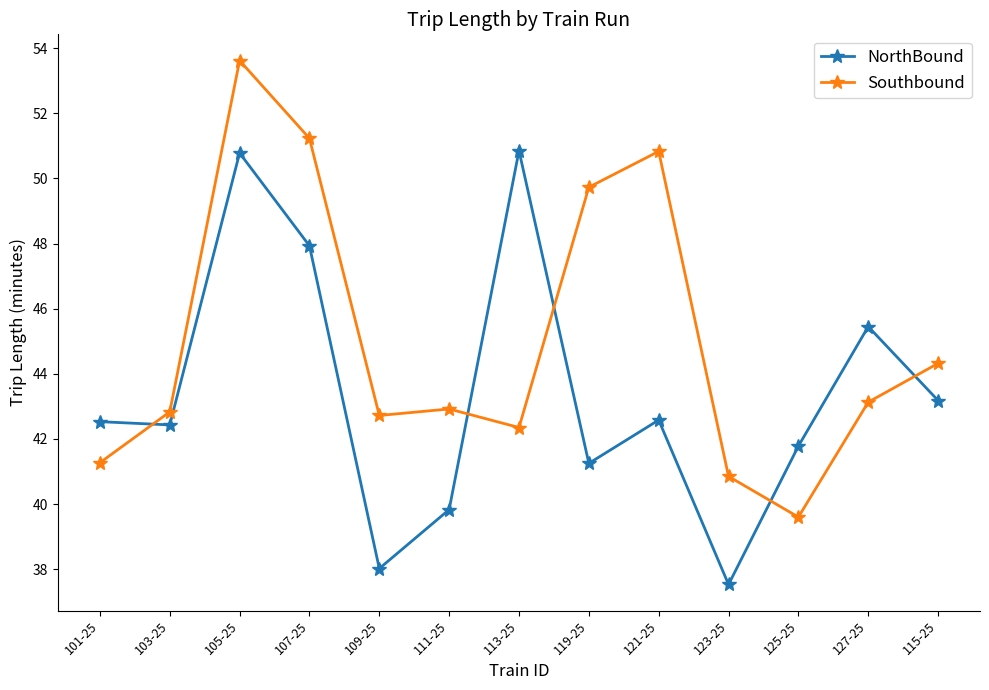

Is it true that Southbound equals 44.3 at 115-25?

True